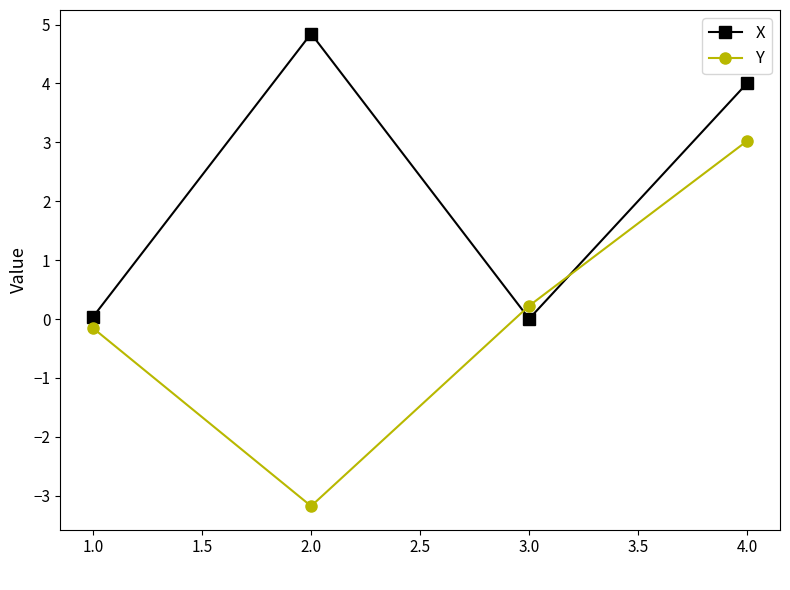

Rank the series by their average value, from lowest to highest.

Y, X